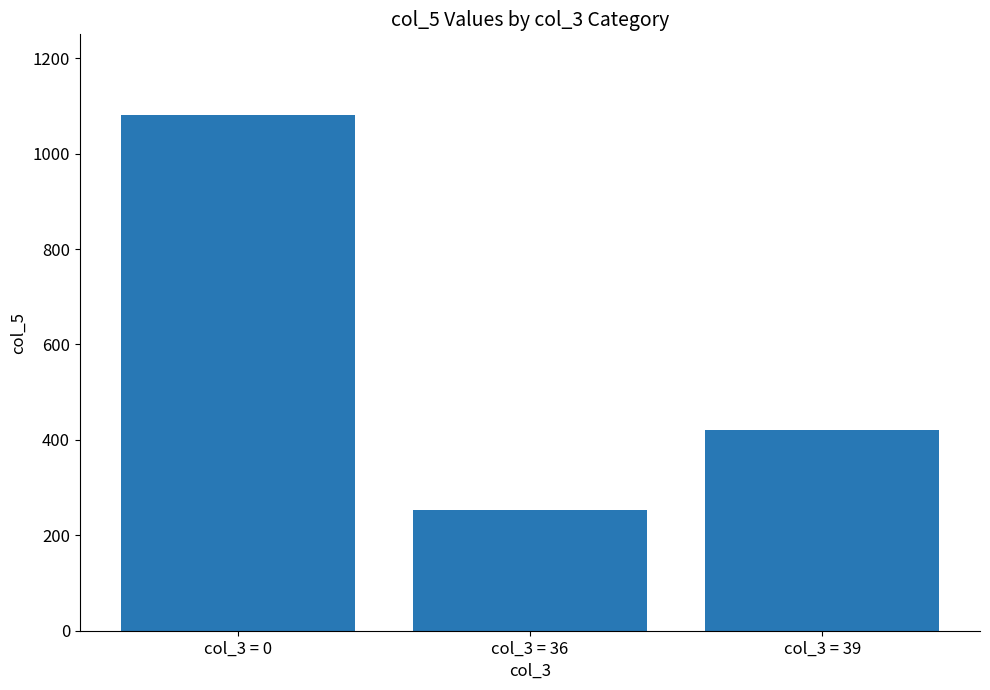

Reading left to right, extract all data points from this chart.

1080	252	420